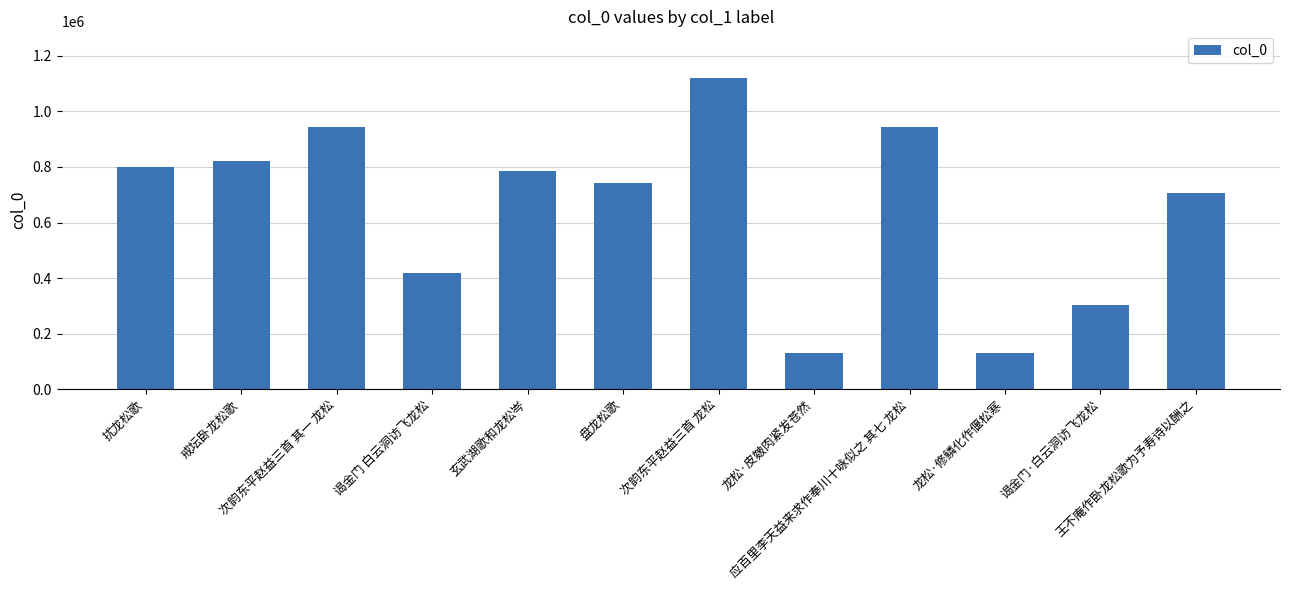

What position from the right is 王不庵作卧龙松歌为予寿诗以酬之?

1